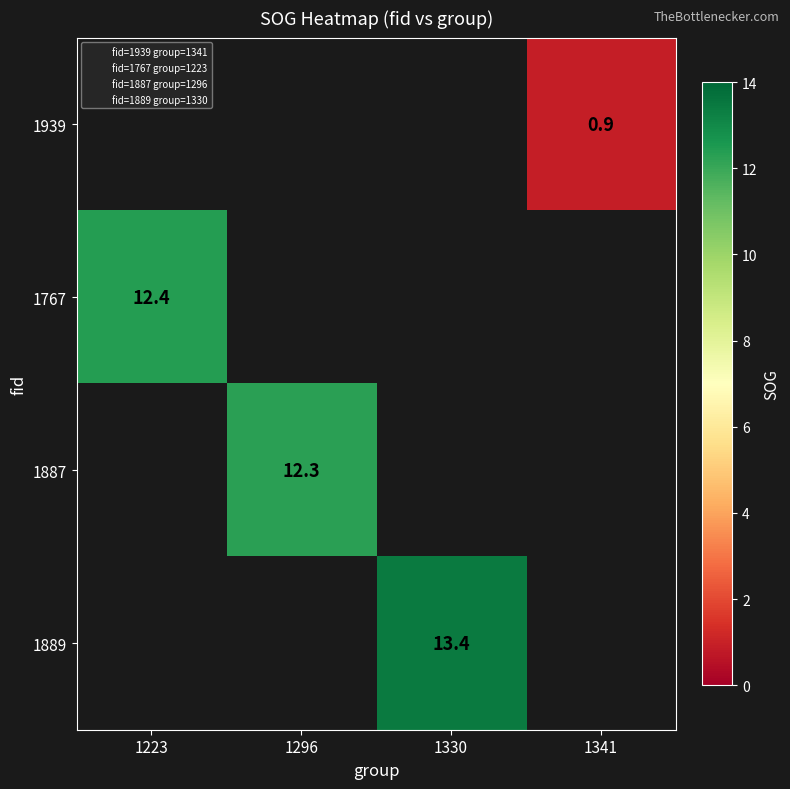

What is the minimum value shown in the chart?

0.9